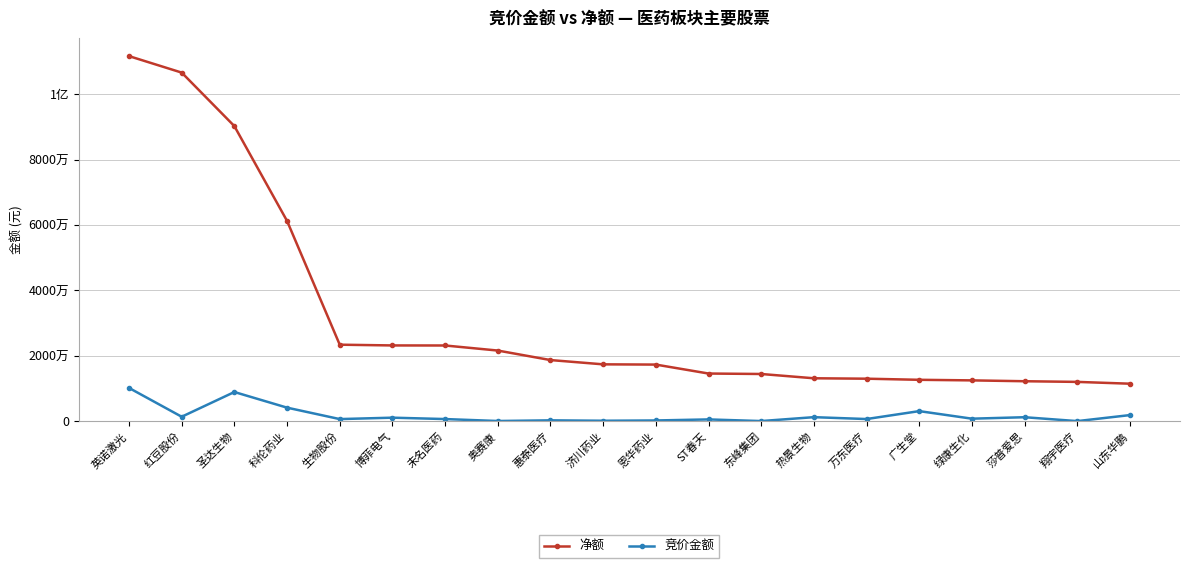

Does the chart have visible grid lines?

Yes